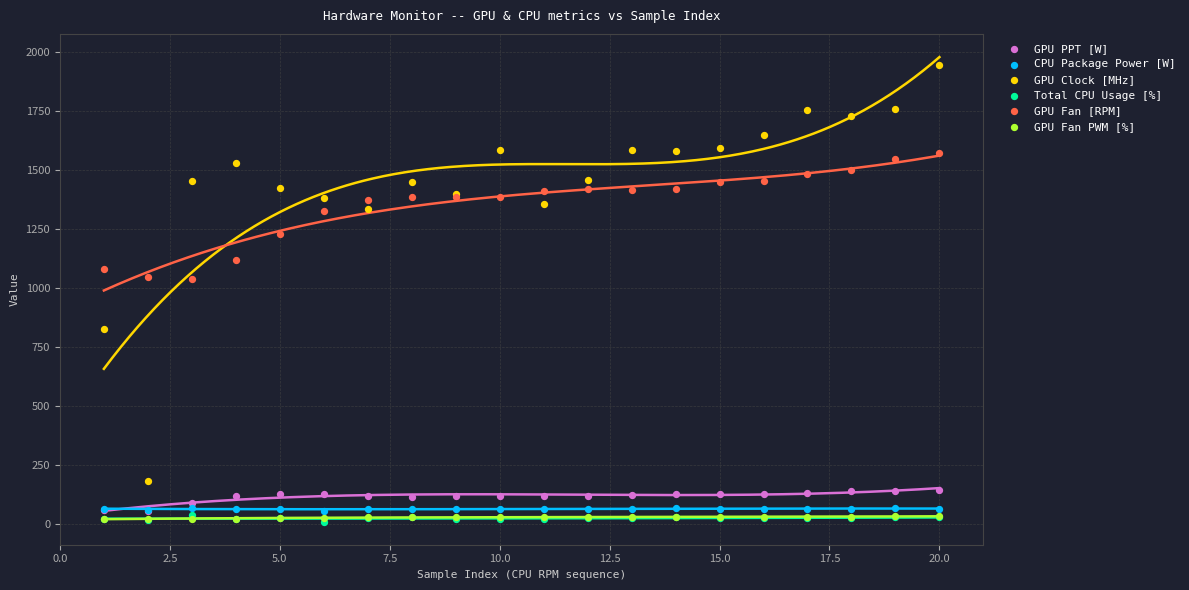

Which series contains the highest Y value?

GPU Clock [MHz]